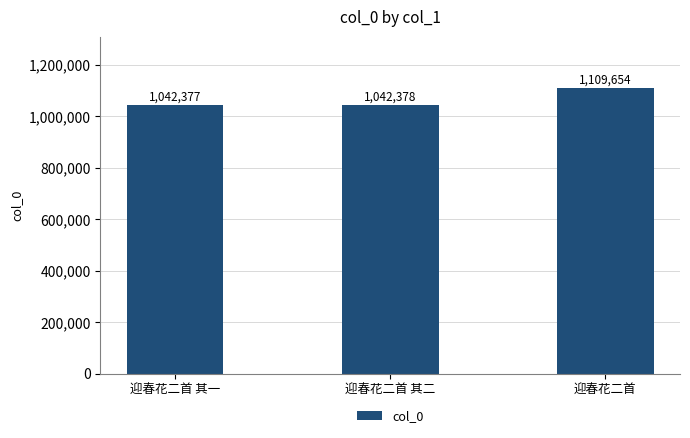

How many values are below 1042378?

1